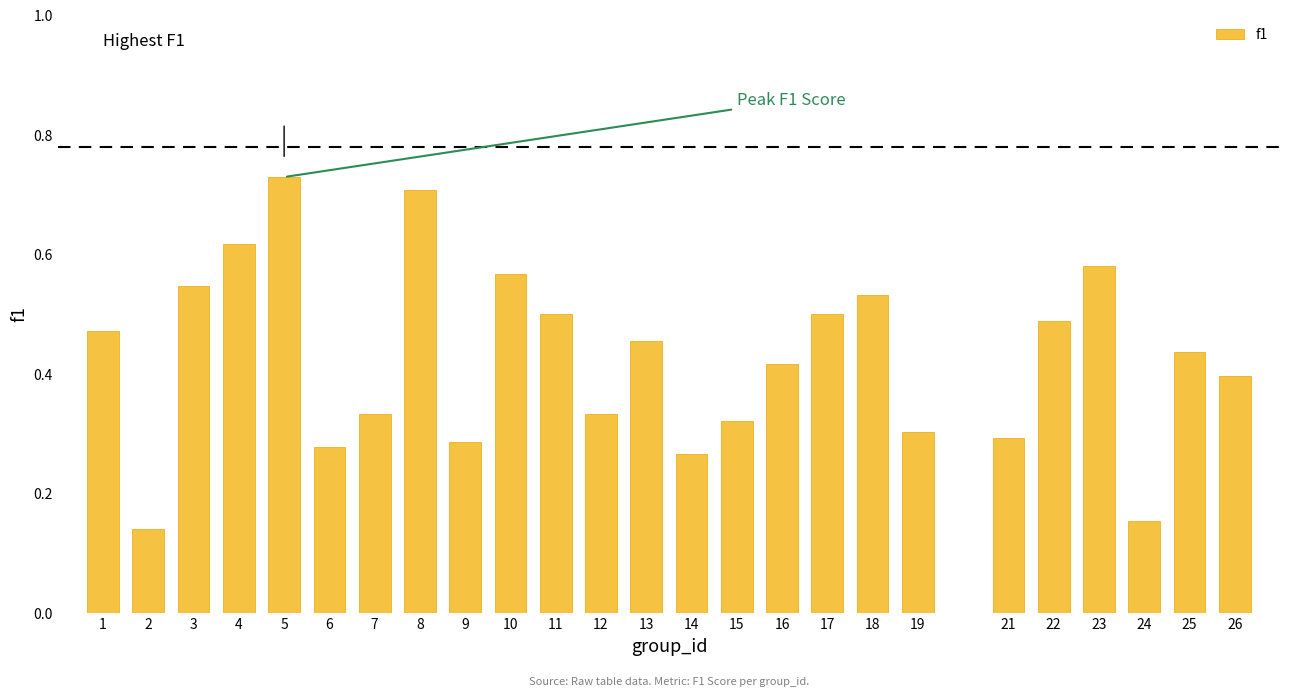

What is the sum of the values at 11 and 25?

0.9